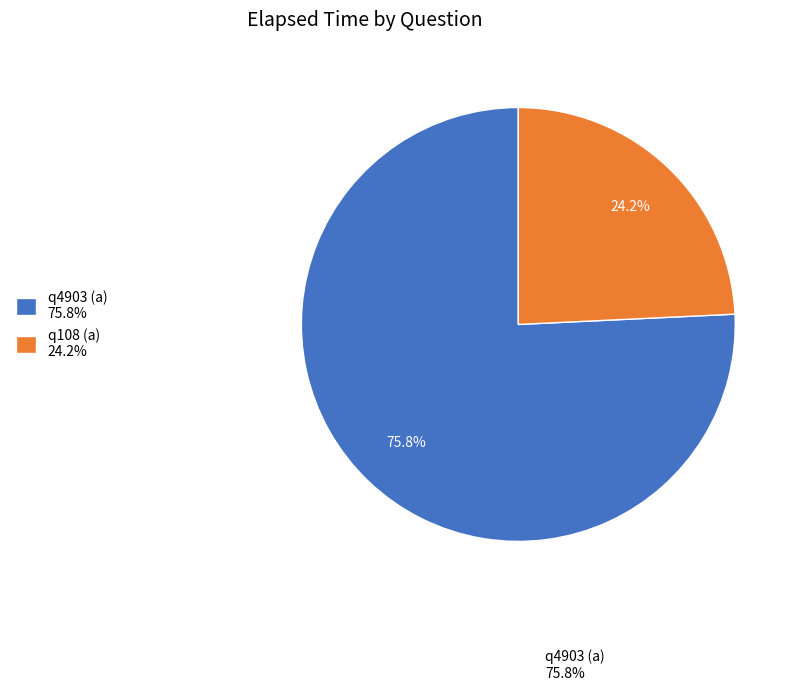

What is the ratio of the value at q108 (a) to the value at q4903 (a)?

0.3